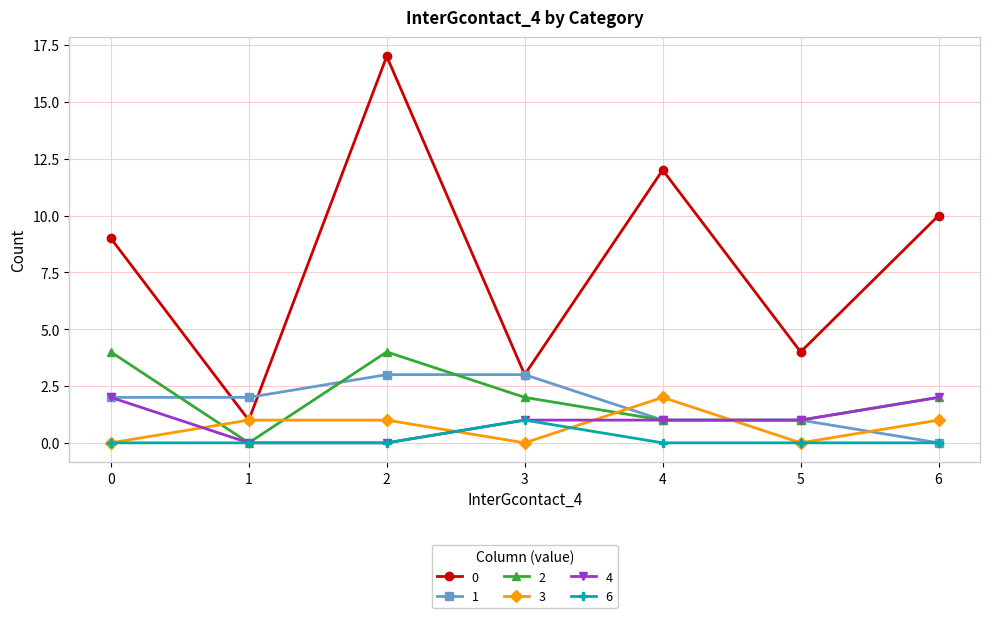

Where is the first local minimum for 0?

1